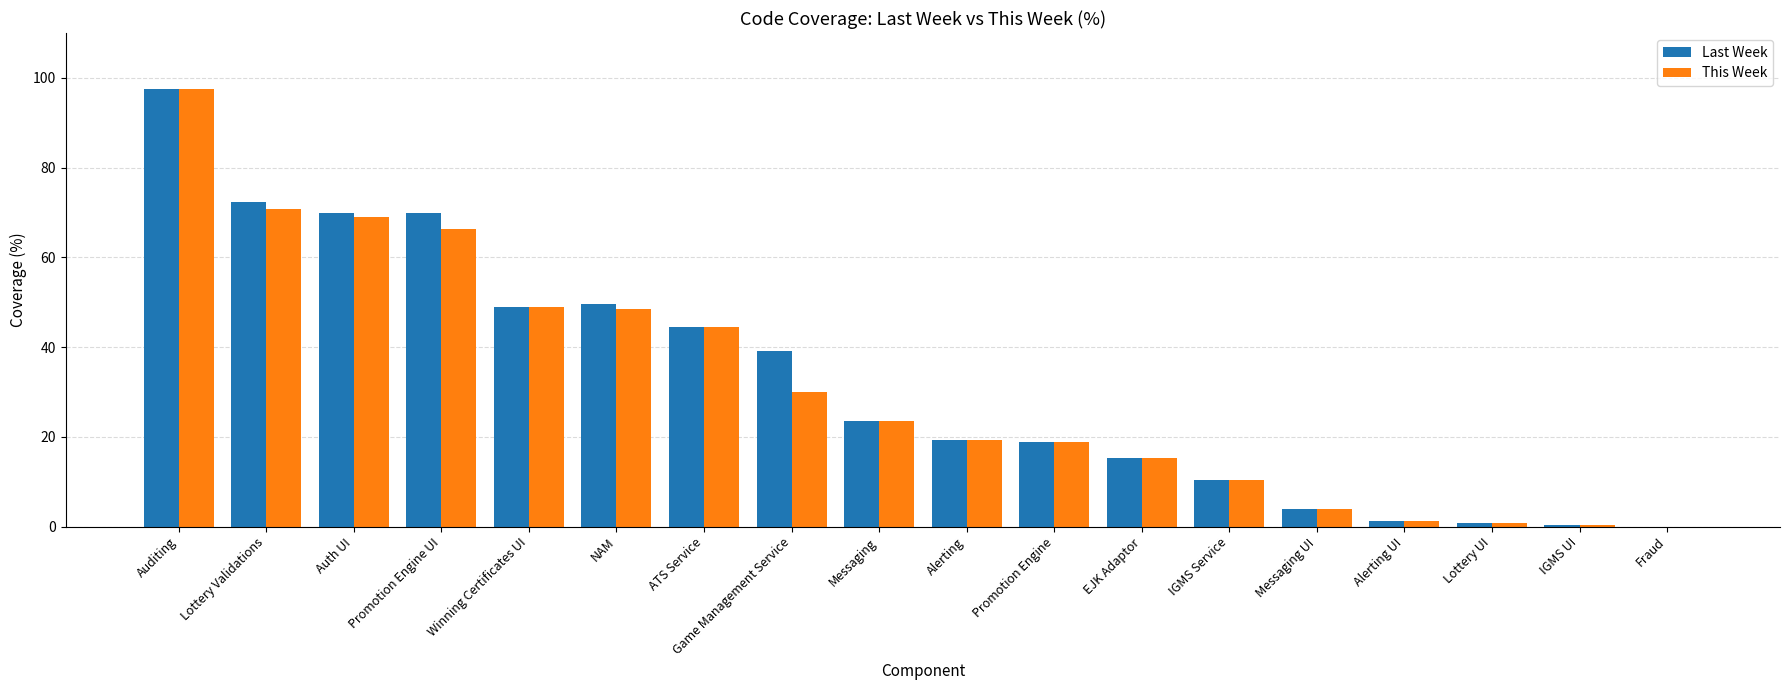

Is the value of This Week at IGMS UI greater than the value of Last Week at Alerting?

No